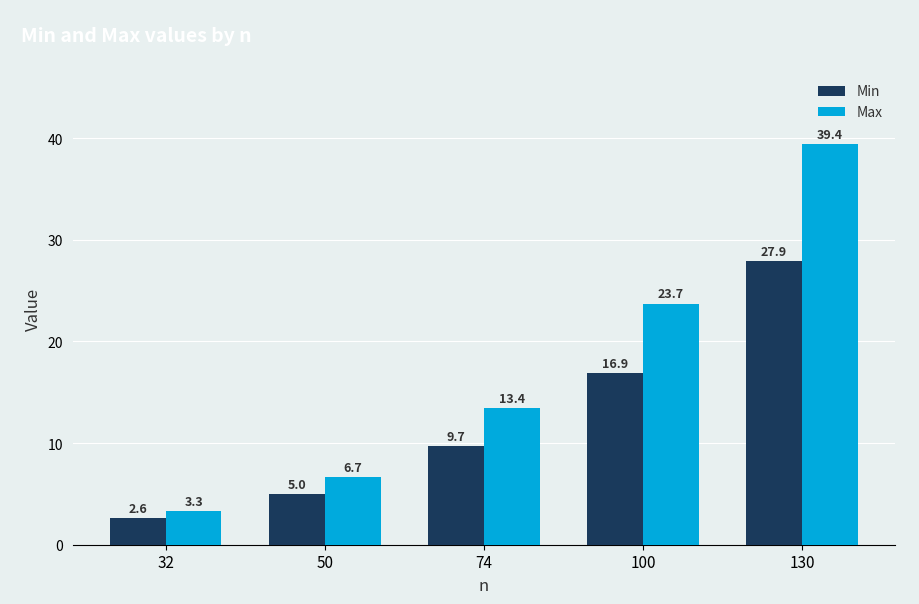

Is the value of Min at 50 greater than the value of Max at 50?

No